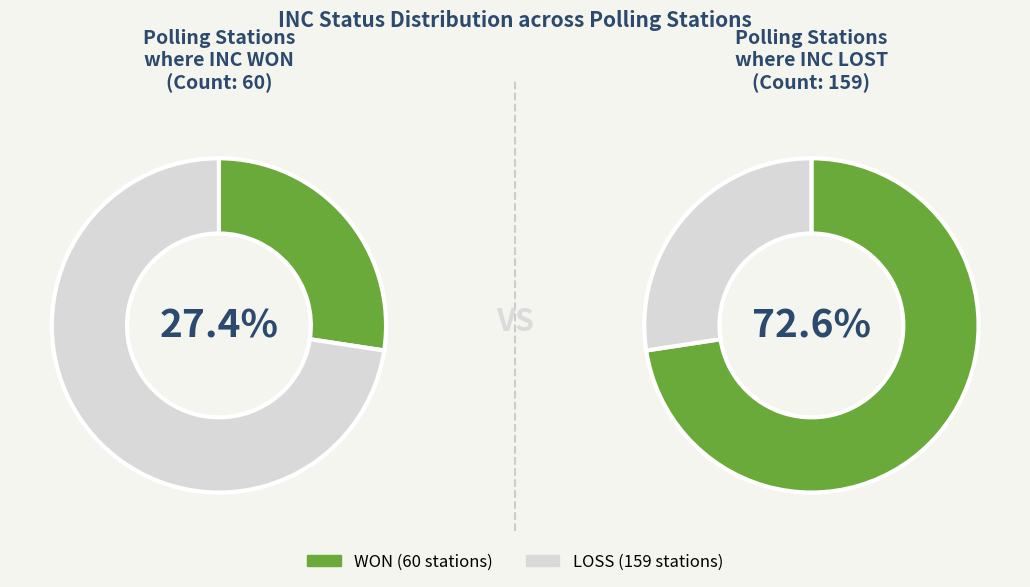

Which slice is the largest?

LOSS